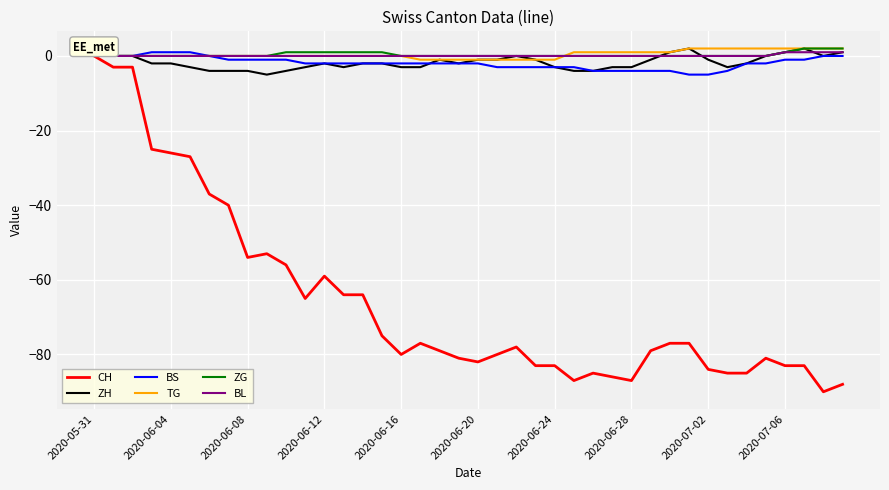

What is the minimum value shown in the chart?

-90